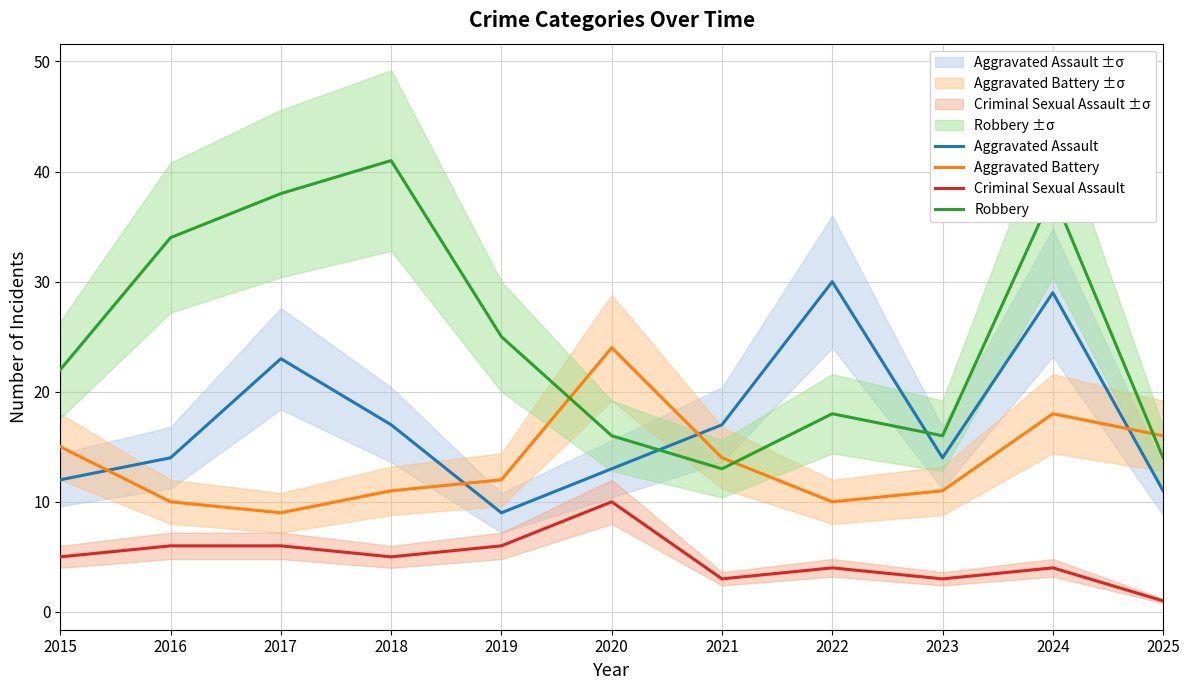

What is the difference between the Criminal Sexual Assault values at 2025 and 2015?

4